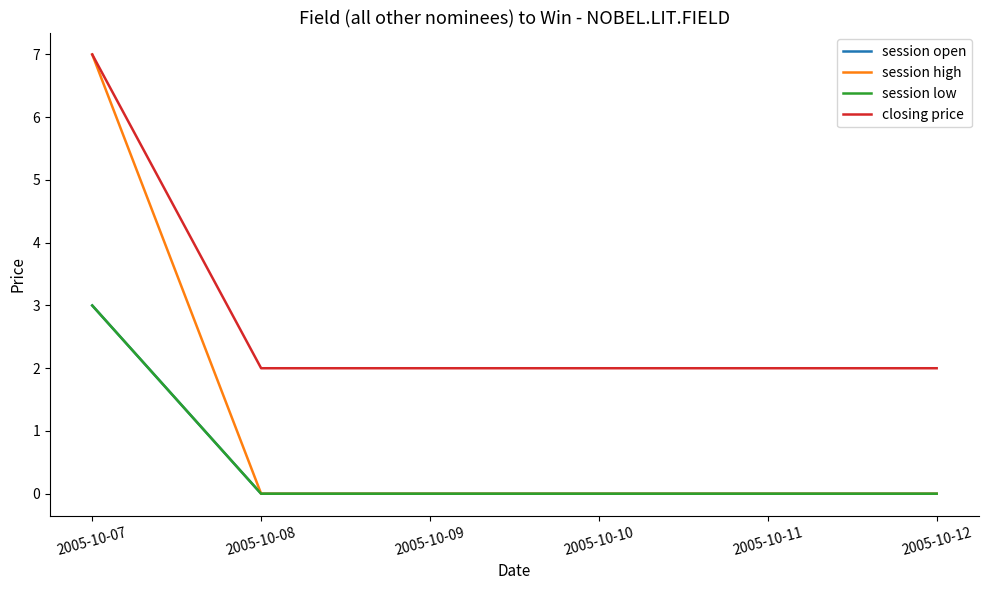

Does the chart have visible grid lines?

No